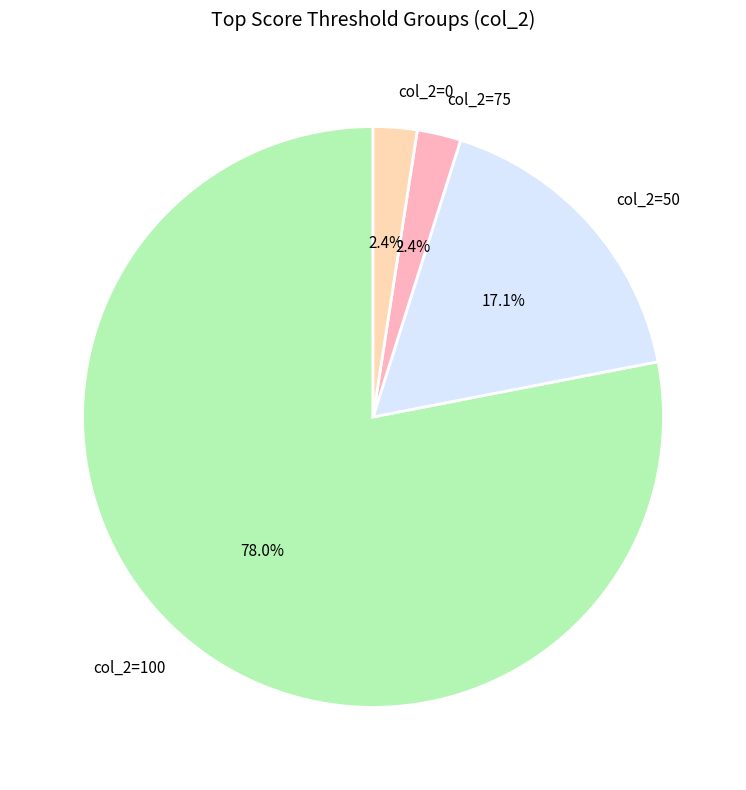

Which category has the biggest portion of the pie?

col_2=100